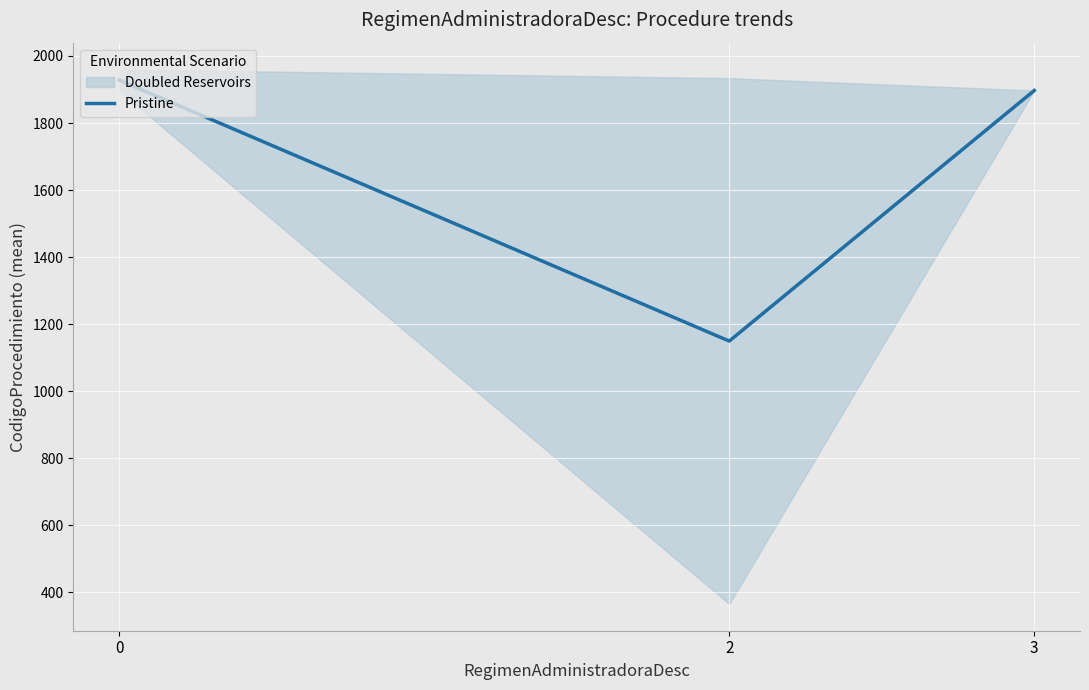

The value at 0 is 1928.0. True or false?

True